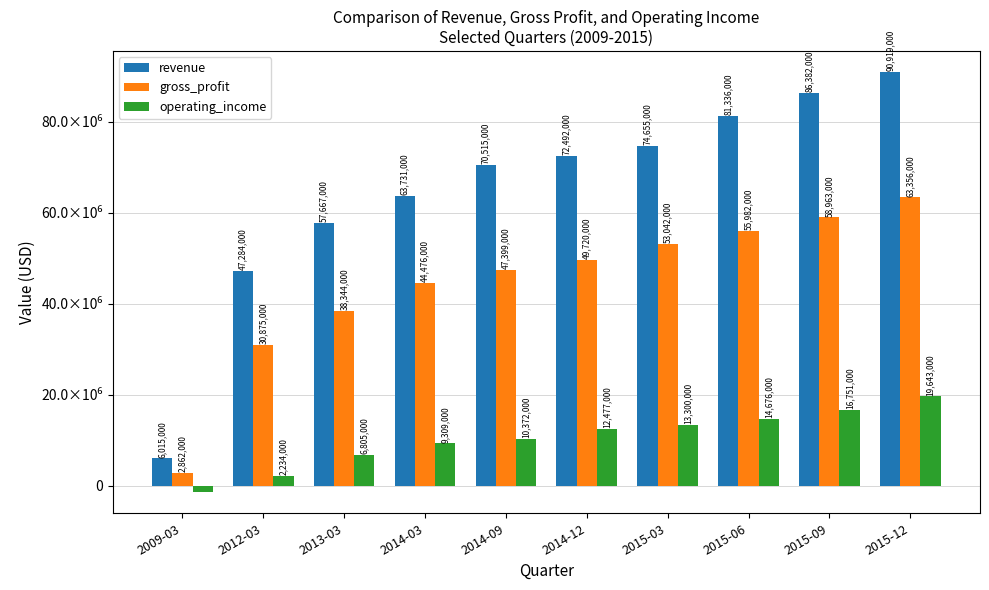

At how many categories does at least one series exceed 50821841?

8